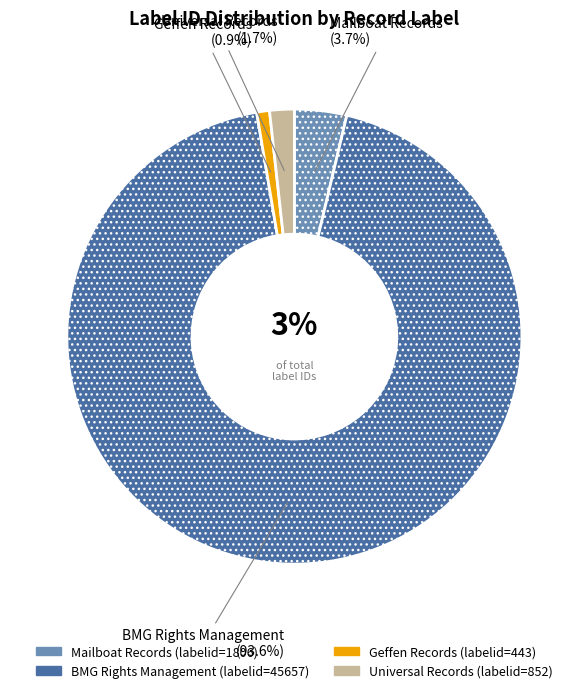

Does Geffen Records account for over 50% of the chart?

No